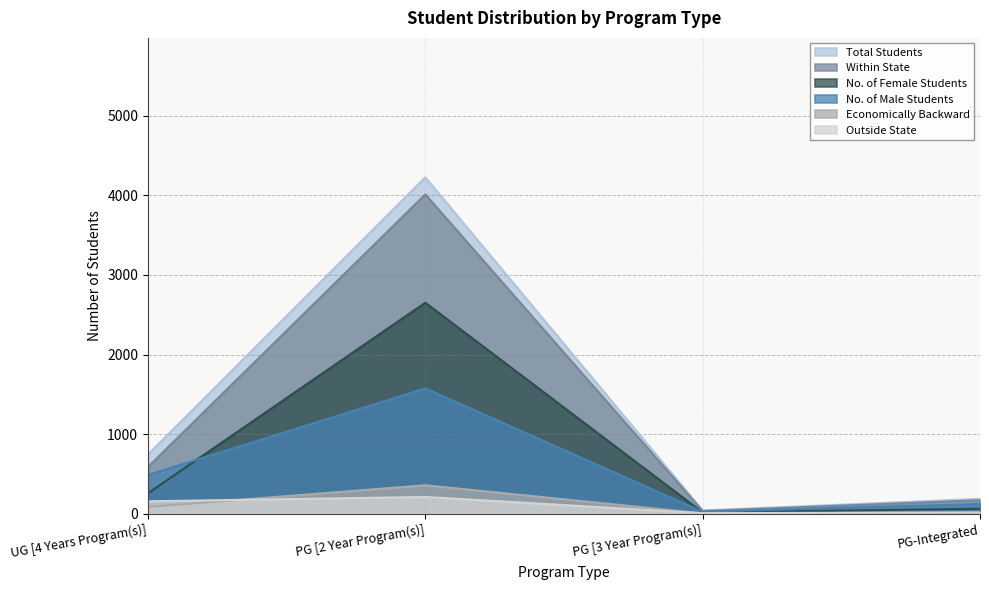

What is the difference between the maximum and minimum values in the Economically Backward series?

353